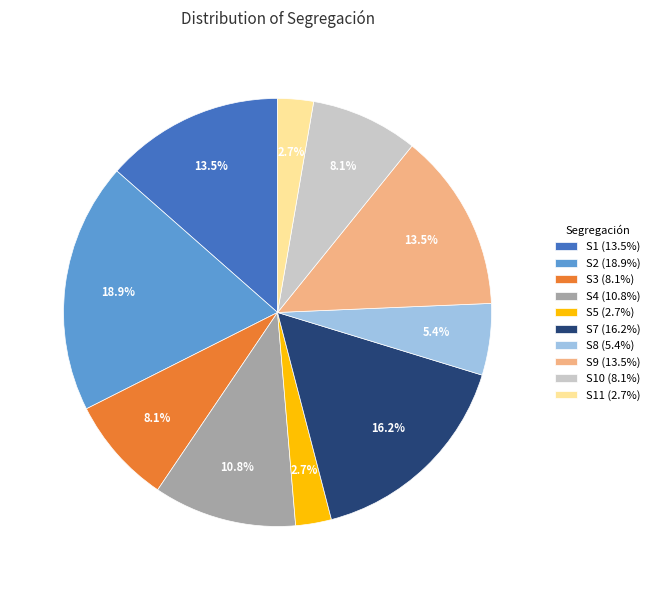

Approximately how many times larger is the value at S2 (18.9%) compared to S5 (2.7%)?

7.0